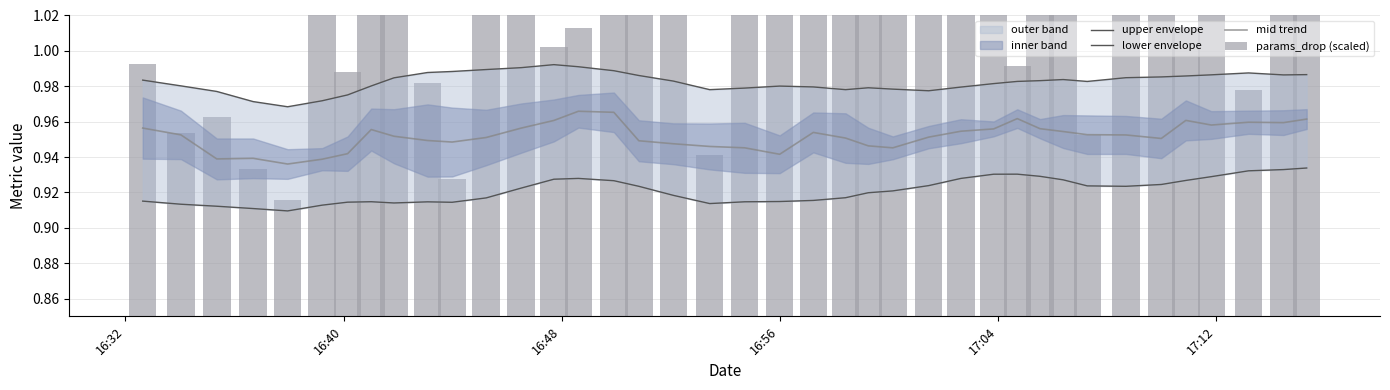

Is it true that params_drop (scaled) equals 0.6 at 16?

False